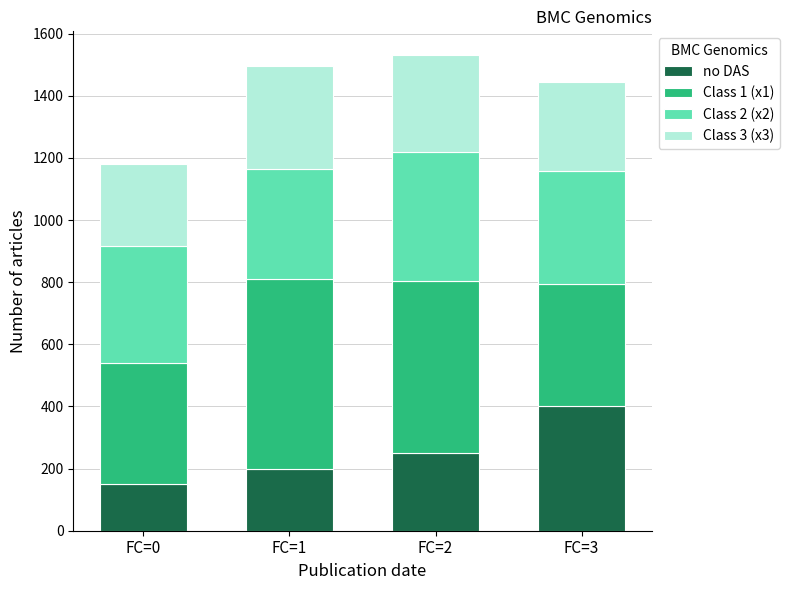

What is the sum of all no DAS values?

1000.0